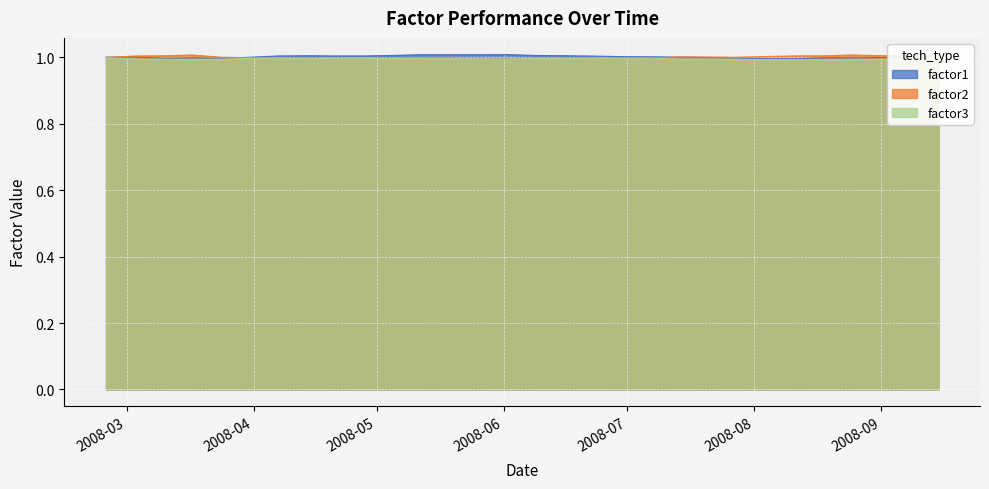

Reading right to left, what are all the values shown in this chart?

factor1: 1.0	1.0	1.0	1.0	1.0	1.0	1.0	1.0	1.0	1.0	1.0	1.0	1.0	1.0	1.0	1.0	1.0	1.0	1.0	1.0	1.0	1.0	1.0	1.0	1.0	1.0	1.0	1.0	1.0	1.0
factor2: 1.0	1.0	1.0	1.0	1.0	1.0	1.0	1.0	1.0	1.0	1.0	1.0	1.0	1.0	1.0	1.0	1.0	1.0	1.0	1.0	1.0	1.0	1.0	1.0	1.0	1.0	1.0	1.0	1.0	1.0
factor3: 1.0	1.0	1.0	1.0	1.0	1.0	1.0	1.0	1.0	1.0	1.0	1.0	1.0	1.0	1.0	1.0	1.0	1.0	1.0	1.0	1.0	1.0	1.0	1.0	1.0	1.0	1.0	1.0	1.0	1.0